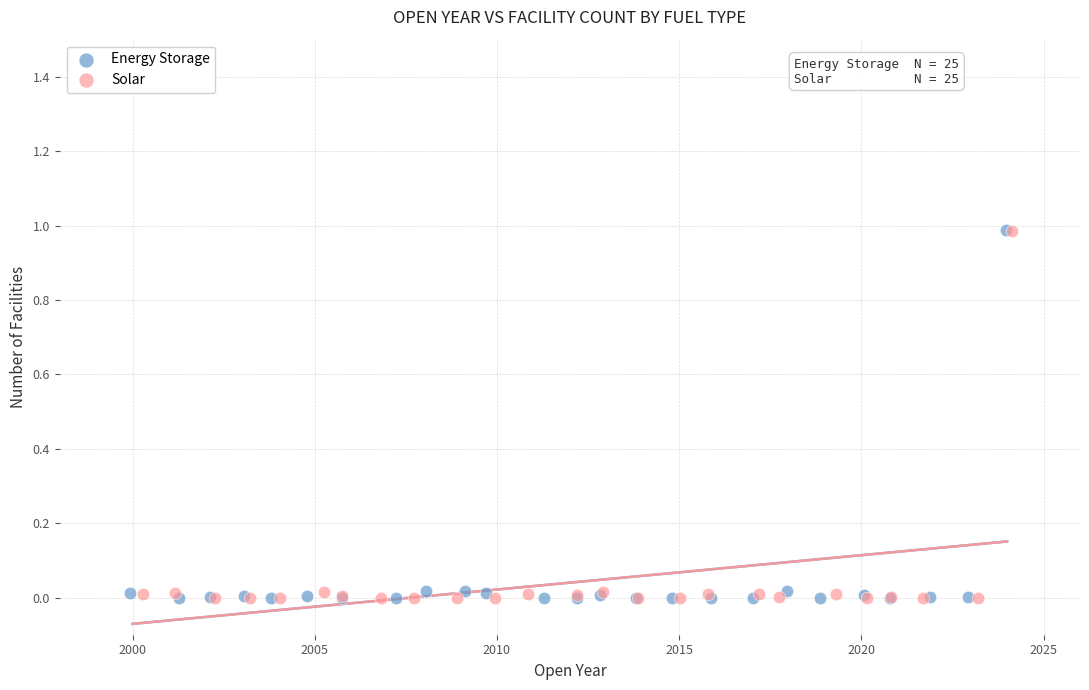

Which series has the largest Y range (max minus min)?

Energy Storage